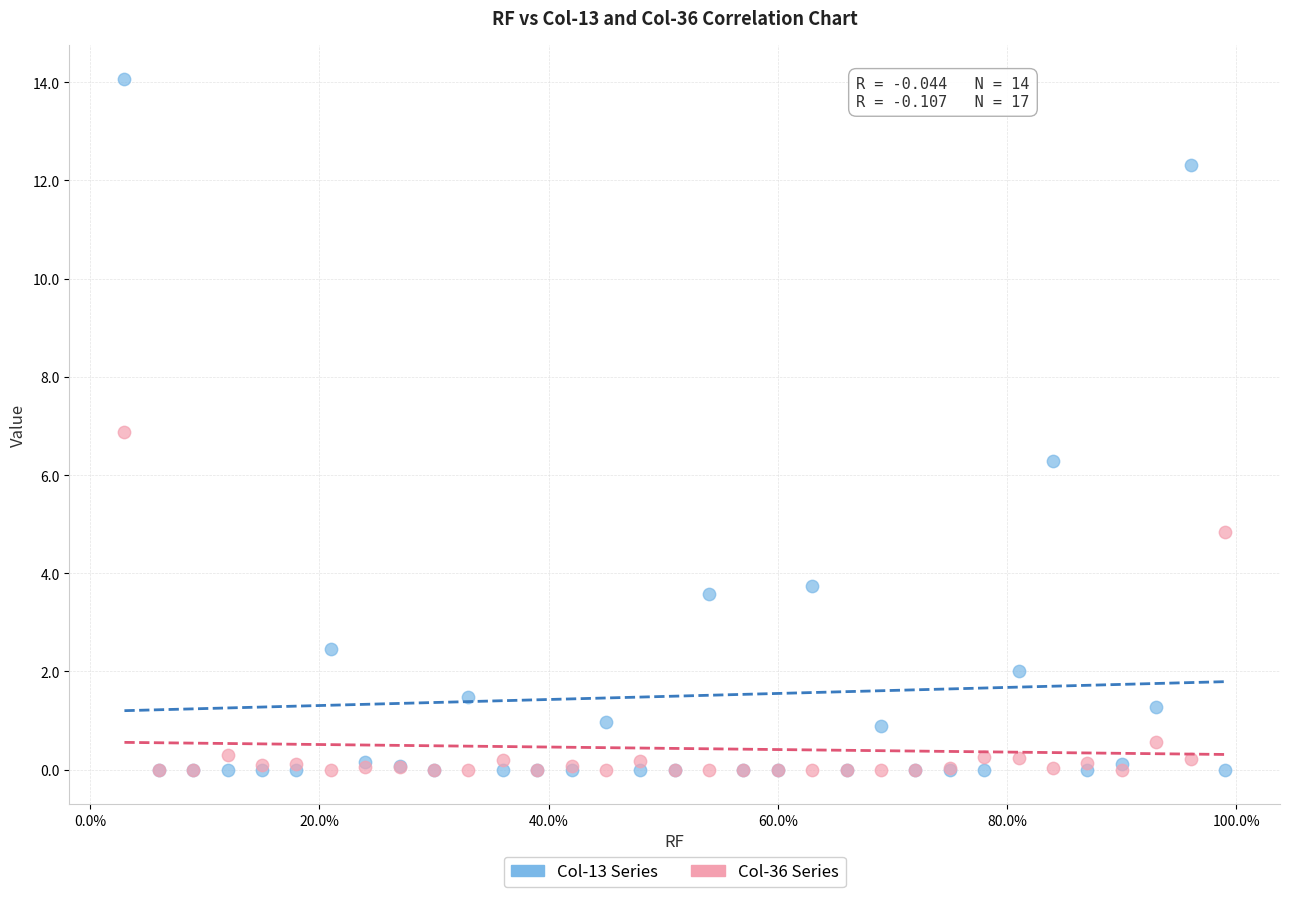

Which series has the widest spread of Y values?

Col-13 Series